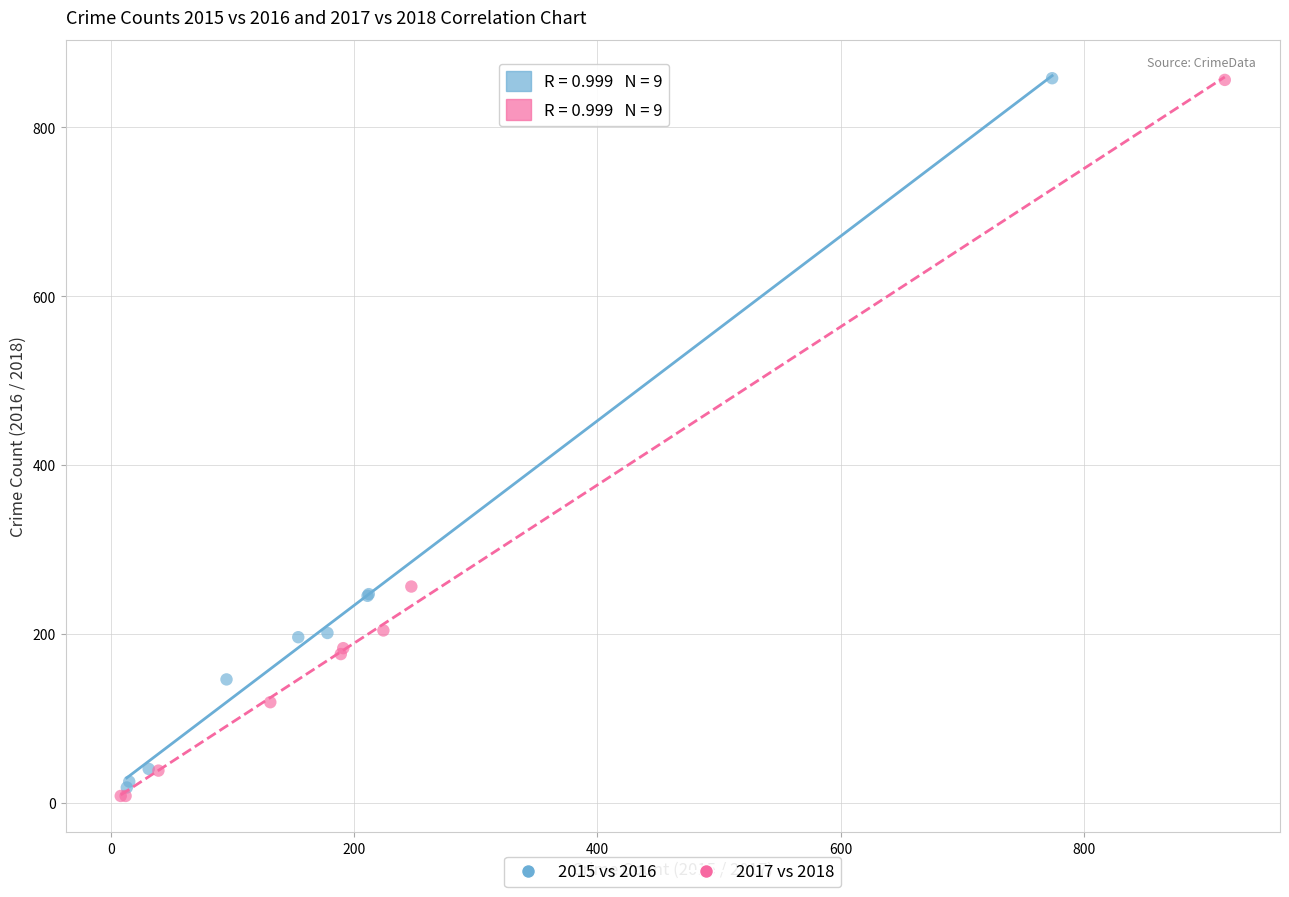

Which series has the largest Y range (max minus min)?

2017 vs 2018